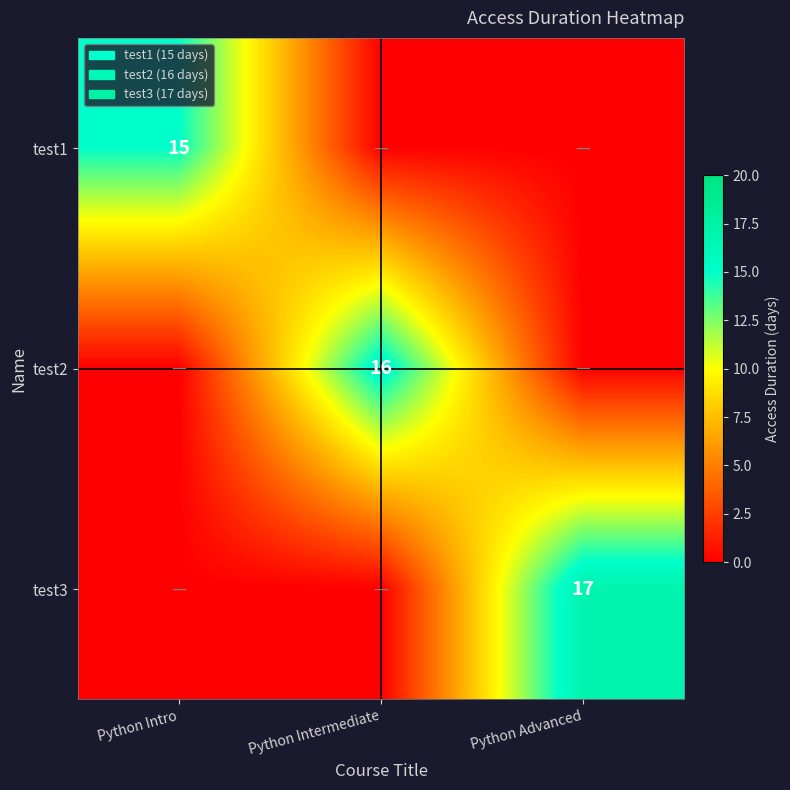

How many series are shown in this chart?

3